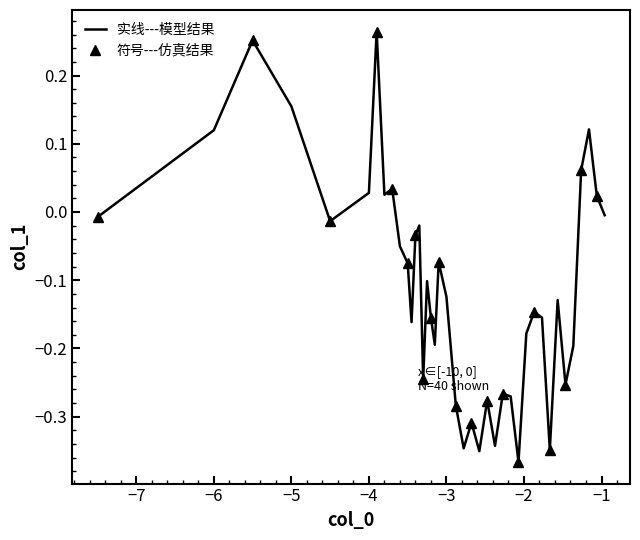

How many data points are less than 0?

30